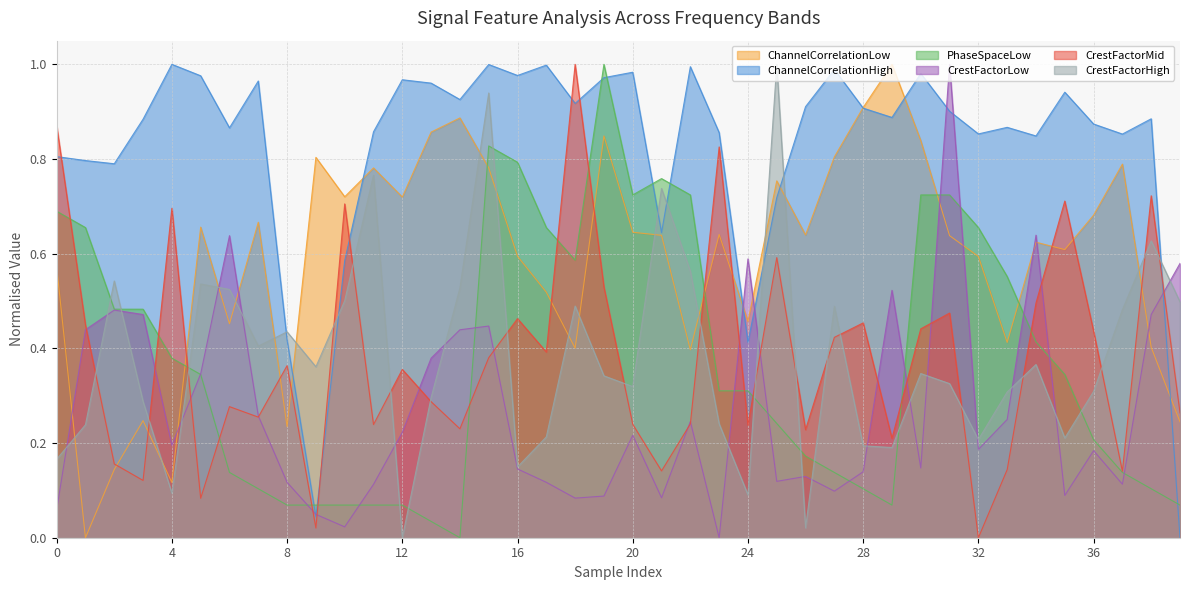

How many distinct data groups are displayed?

6